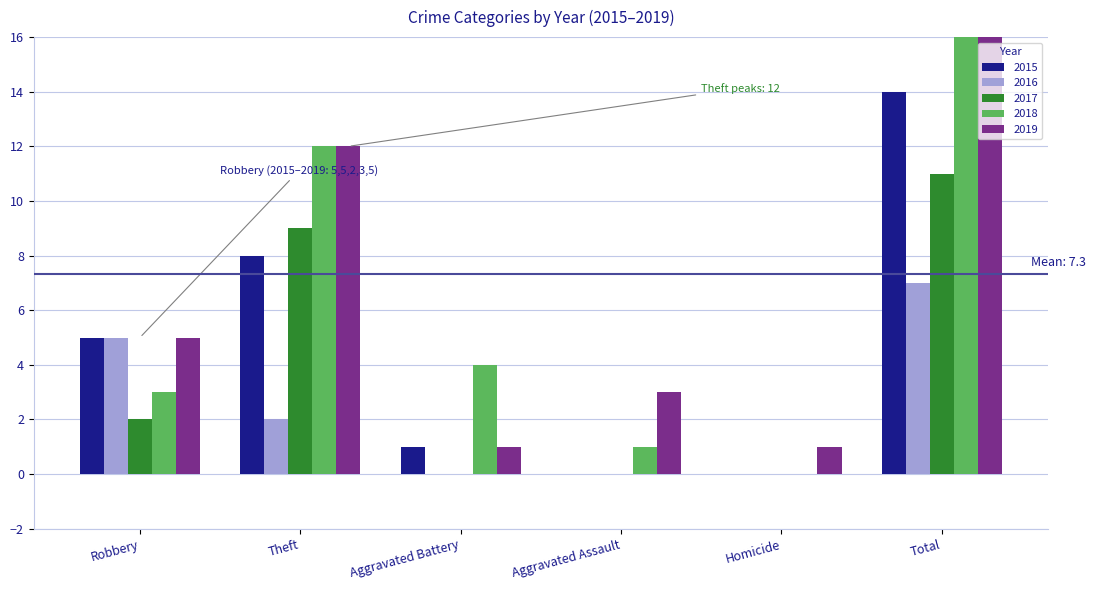

What position from the left is Aggravated Assault?

4